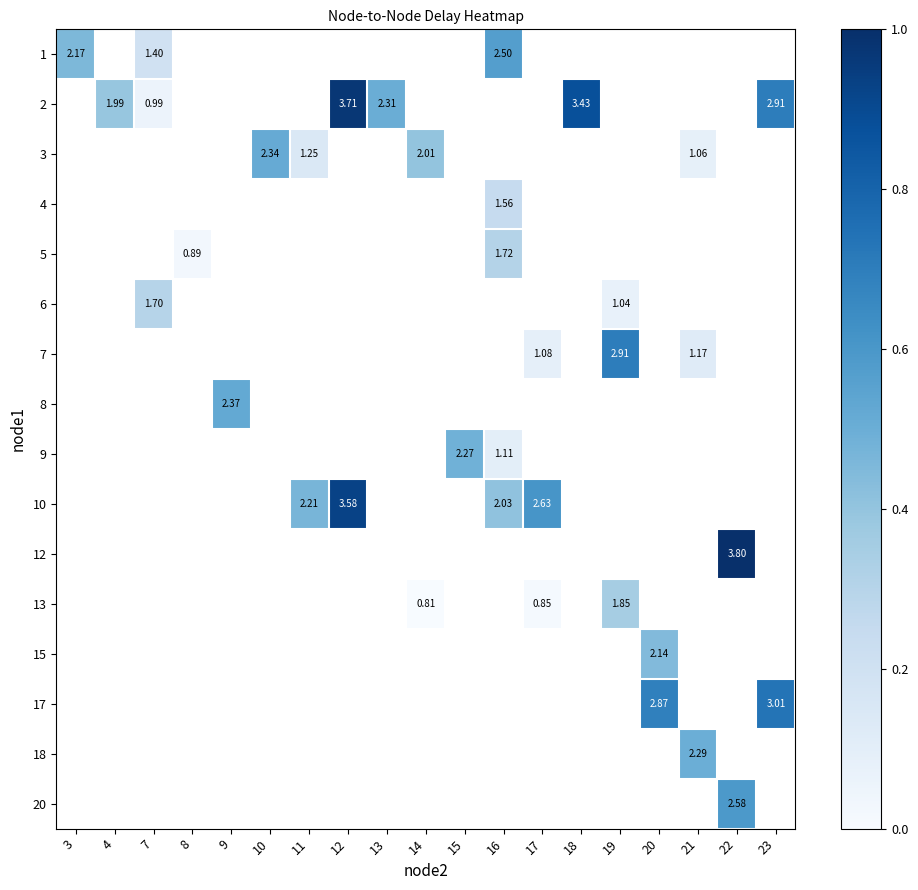

How many distinct data groups are displayed?

16